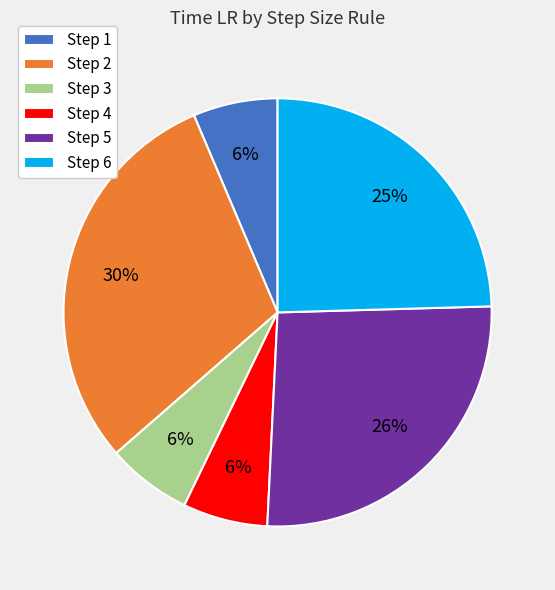

True or false: Step 3 accounts for 6% of the total.

True